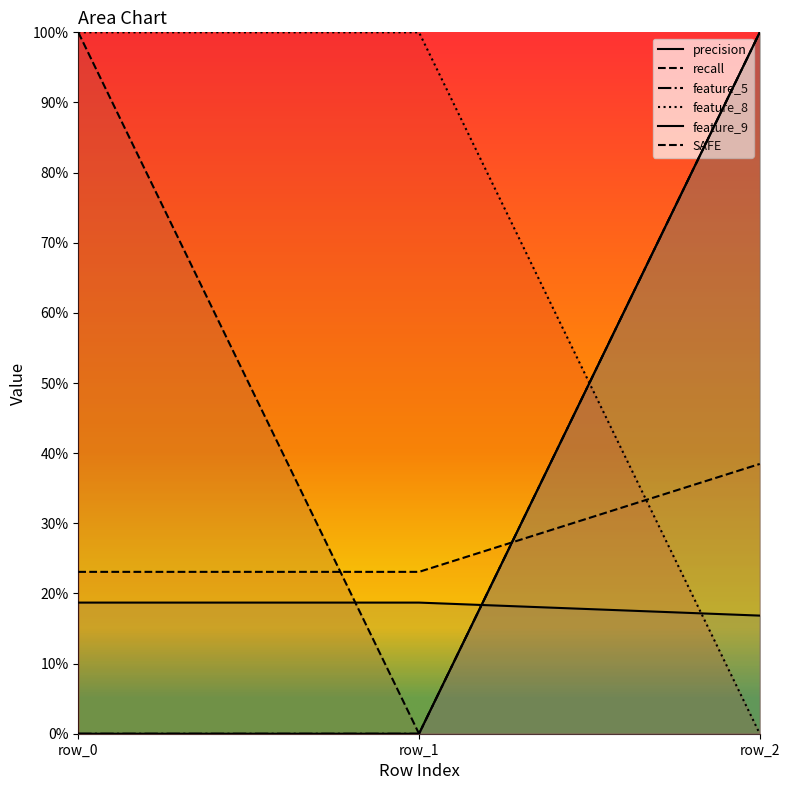

Which series has the widest spread of values?

feature_5